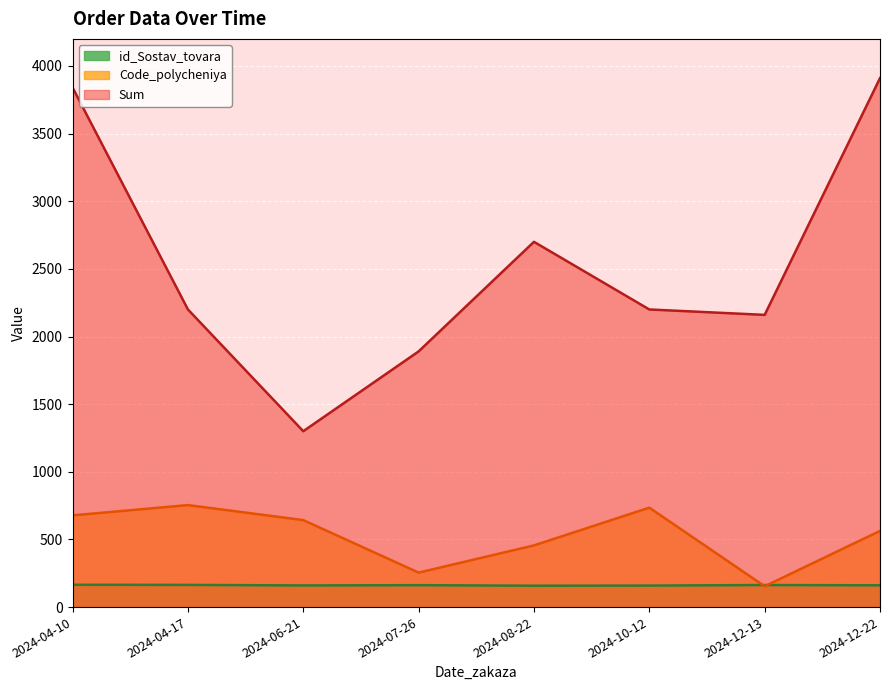

Does the chart display data point markers on the line(s)?

No